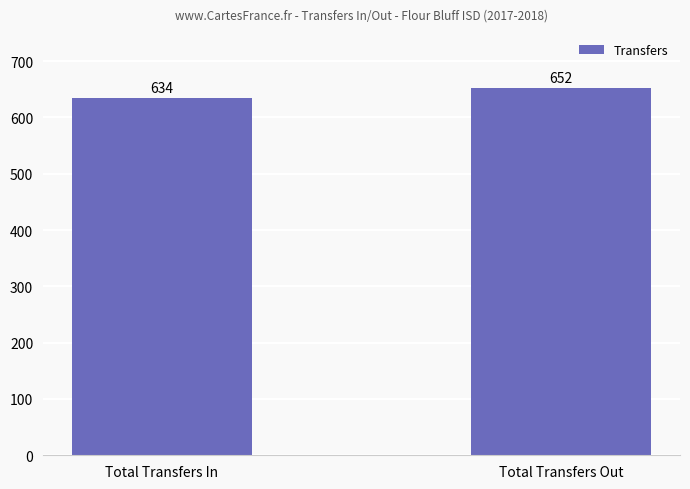

Count the number of data series in this chart.

1